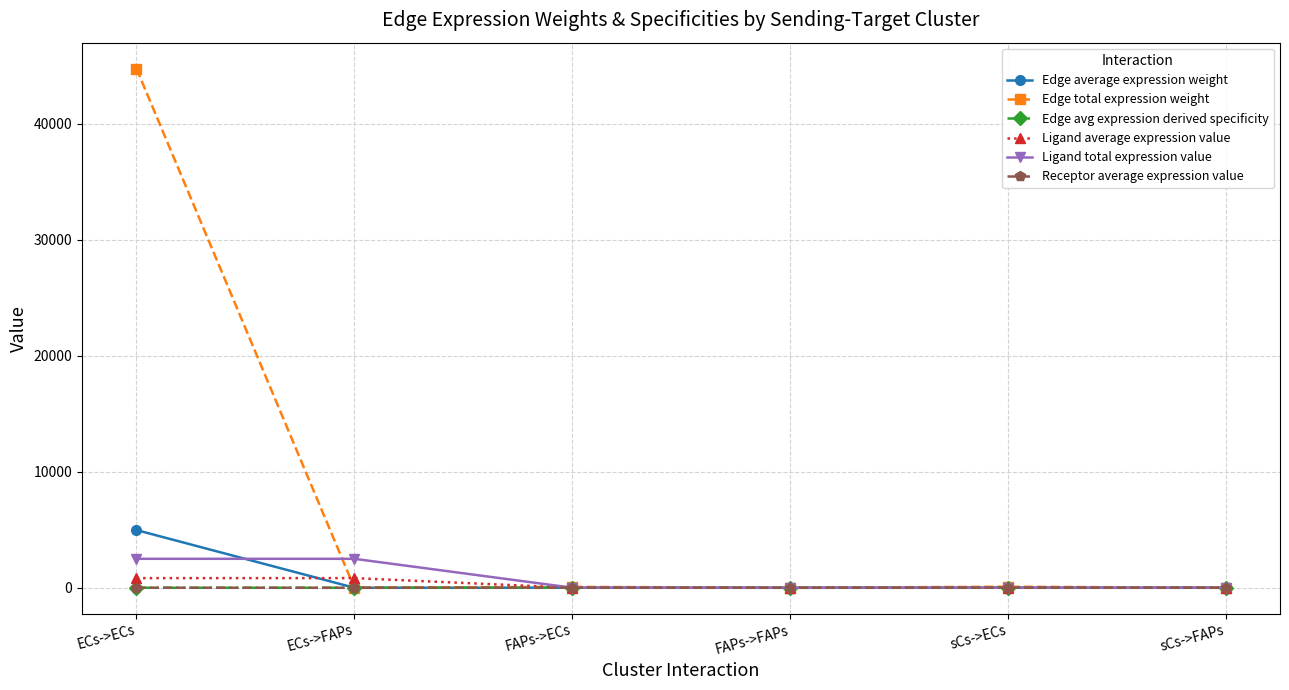

What are all the series names shown in the legend?

Edge average expression weight, Edge total expression weight, Edge avg expression derived specificity, Ligand average expression value, Ligand total expression value, Receptor average expression value